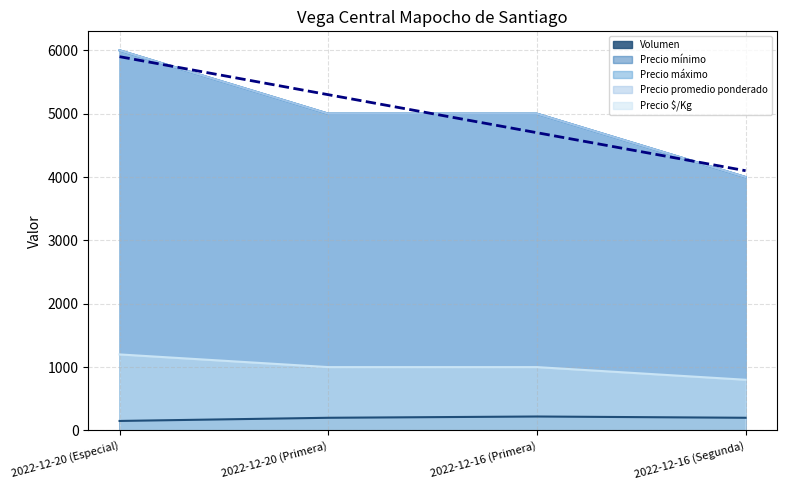

Count the Precio máximo values in the range 5000 to 6000.

3